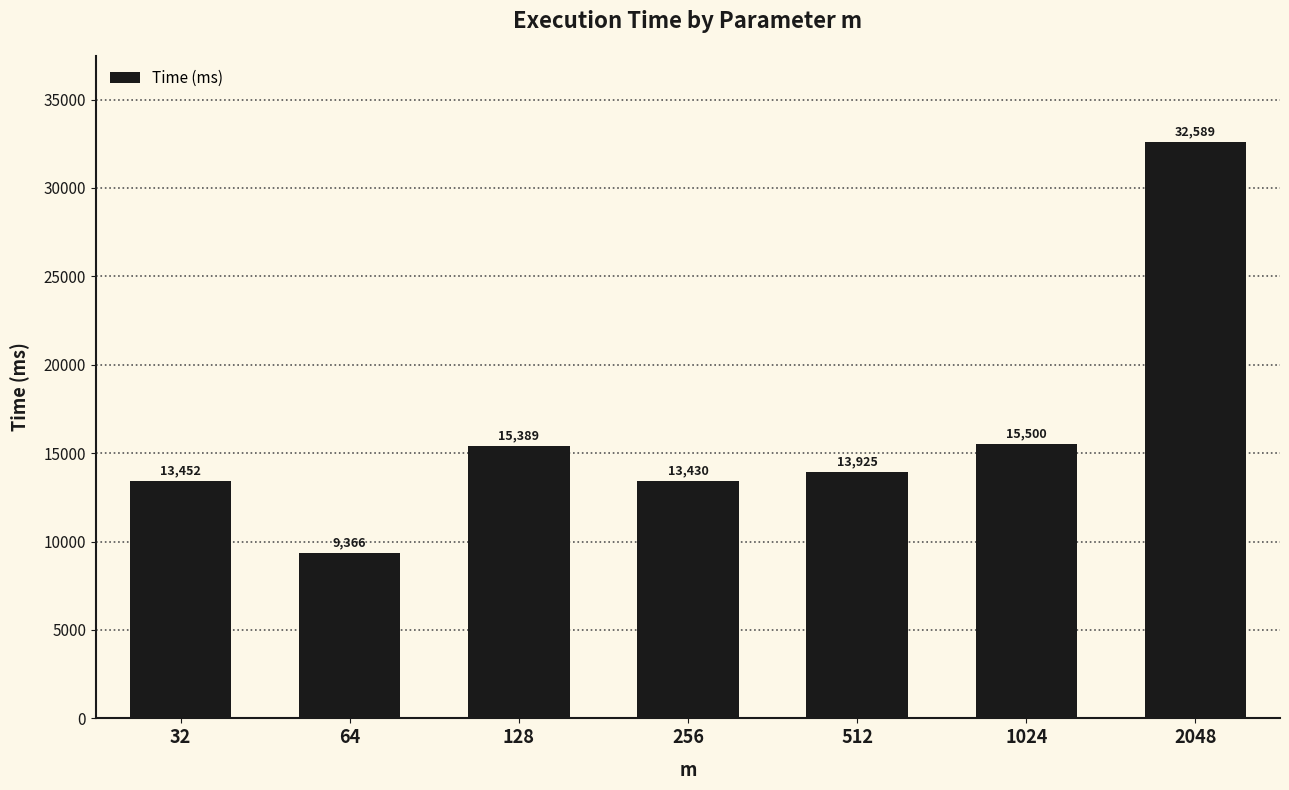

What is the maximum value shown in the chart?

32588.8